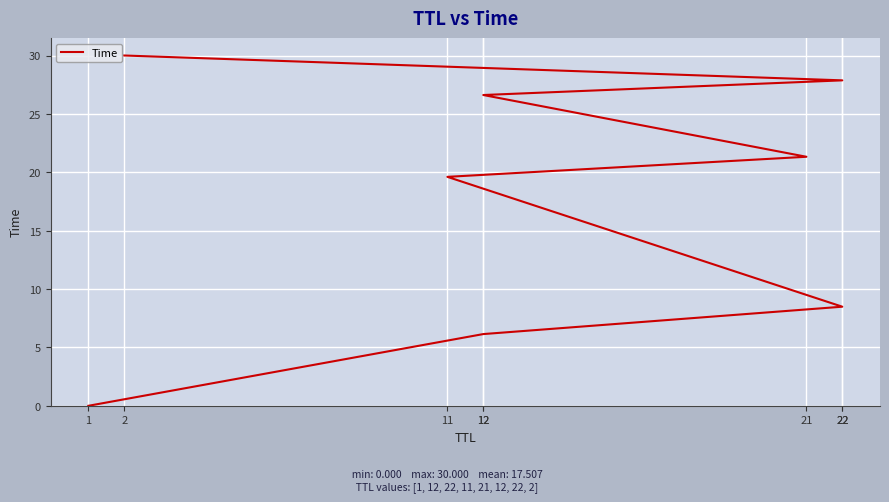

Is this an area chart (filled region under the line)?

No